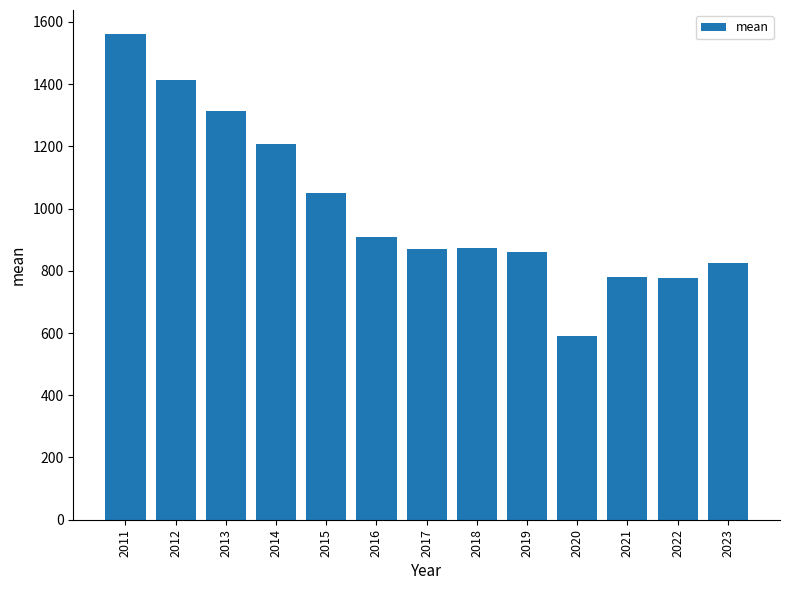

Which has a higher value, 2012 or 2021?

2012